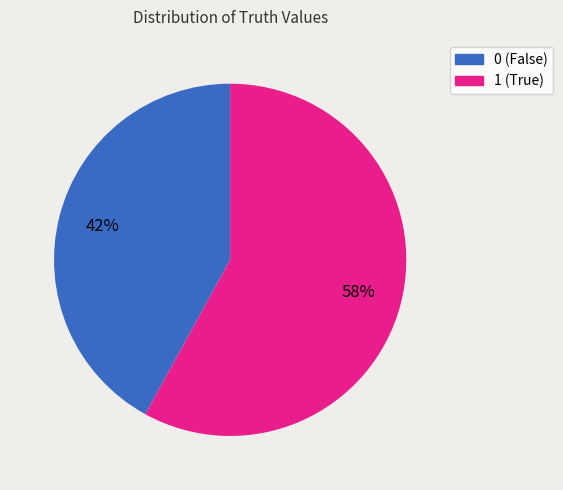

To the nearest percent, what is the difference between the largest and smallest slice percentages?

16%